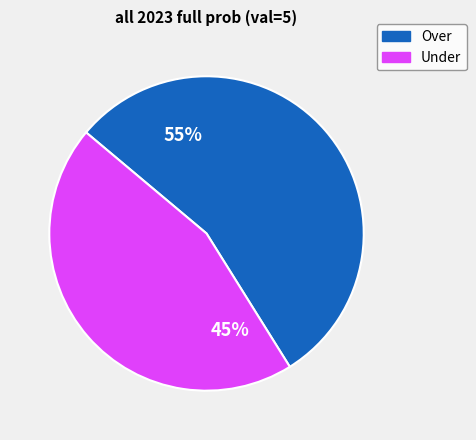

To the nearest percent, what is the average slice percentage?

50%